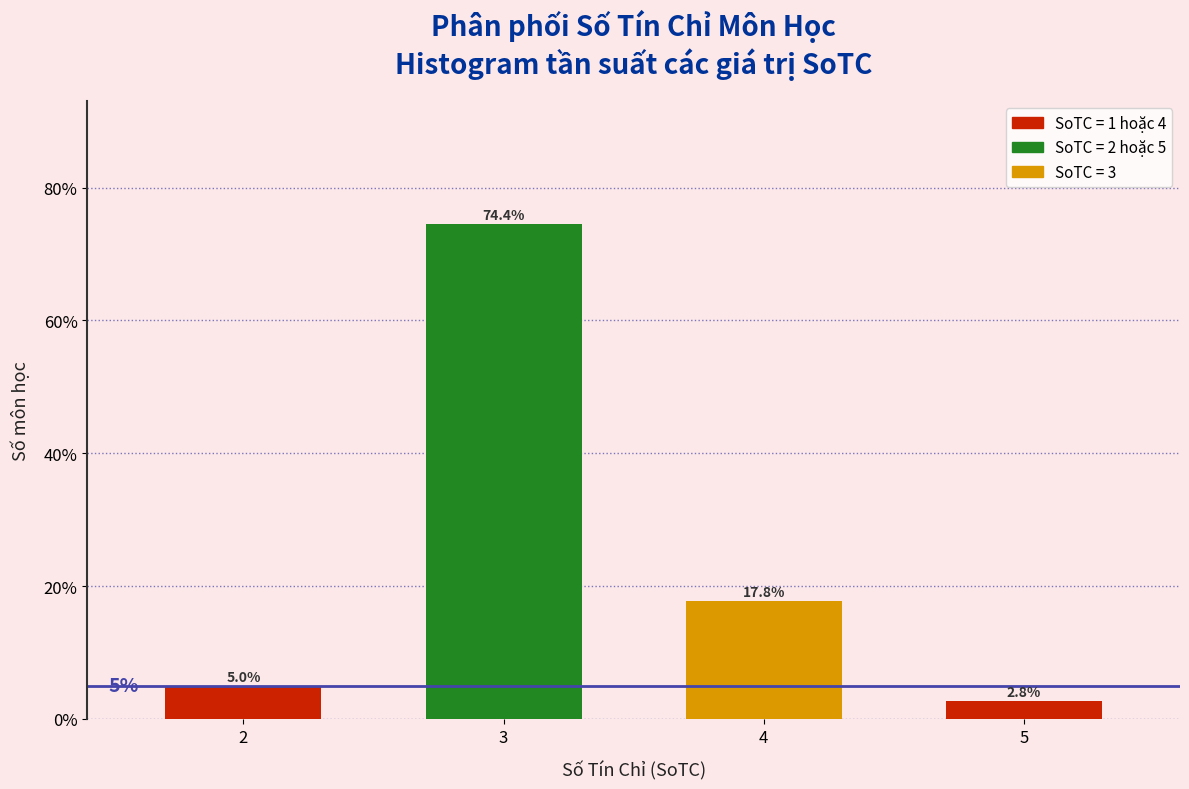

Does the chart contain any negative values?

No